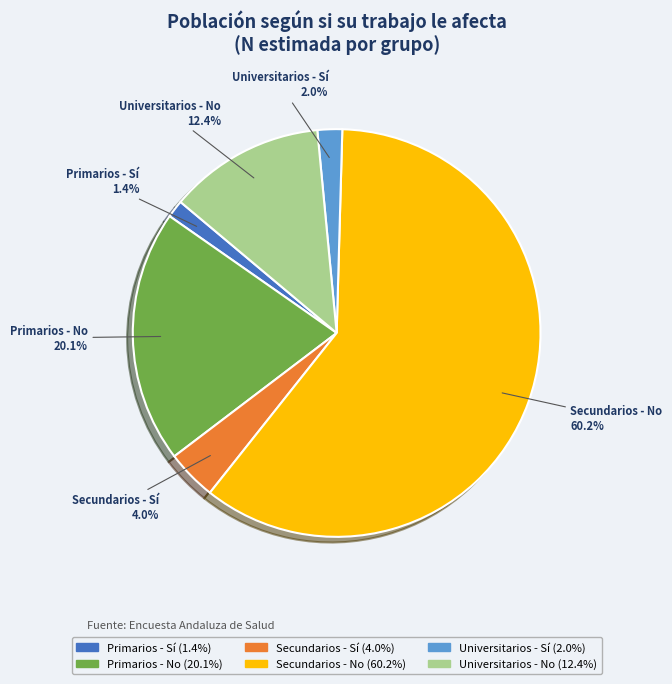

Which has a higher value, Primarios - Sí or Secundarios - No?

Secundarios - No